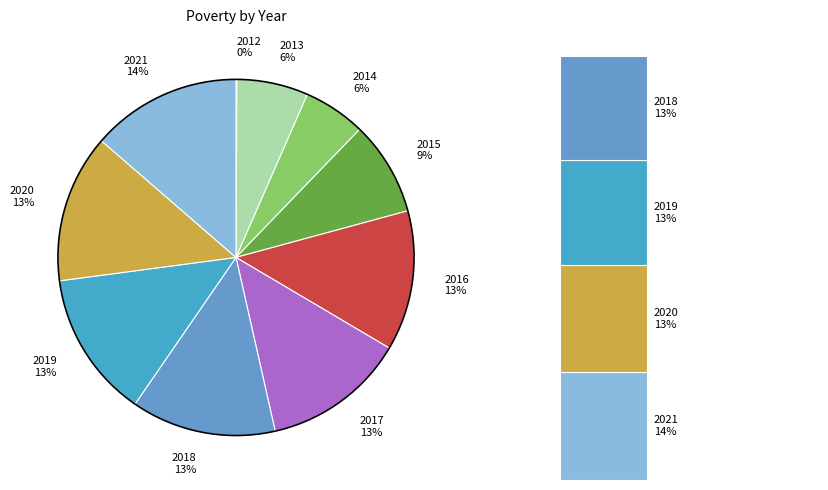

To the nearest percent, what is the difference between the 2015 and 2017 slice percentages?

4%